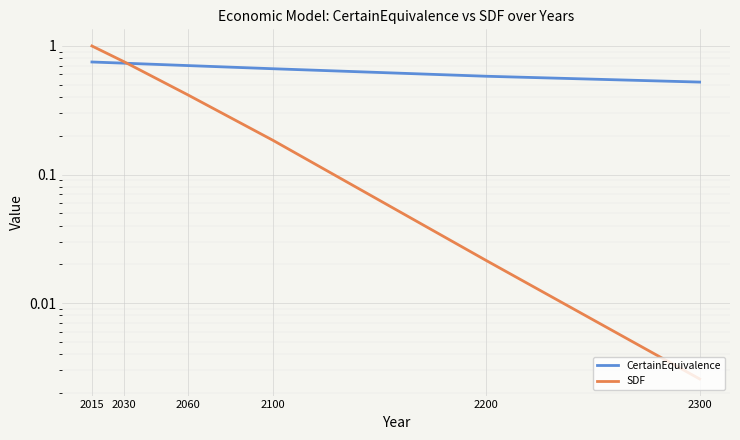

True or false: CertainEquivalence and SDF cross at least once.

True